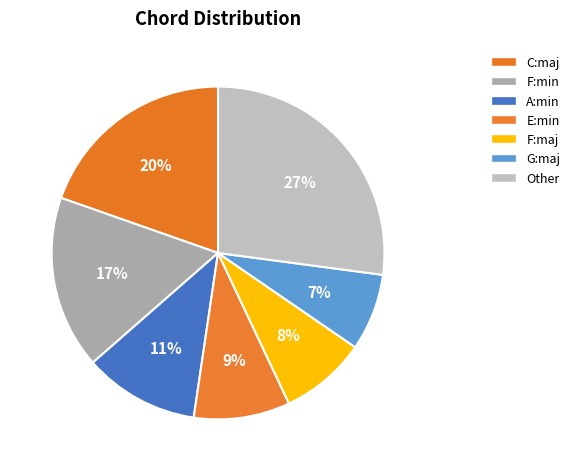

True or false: E:min accounts for 22% of the total.

False